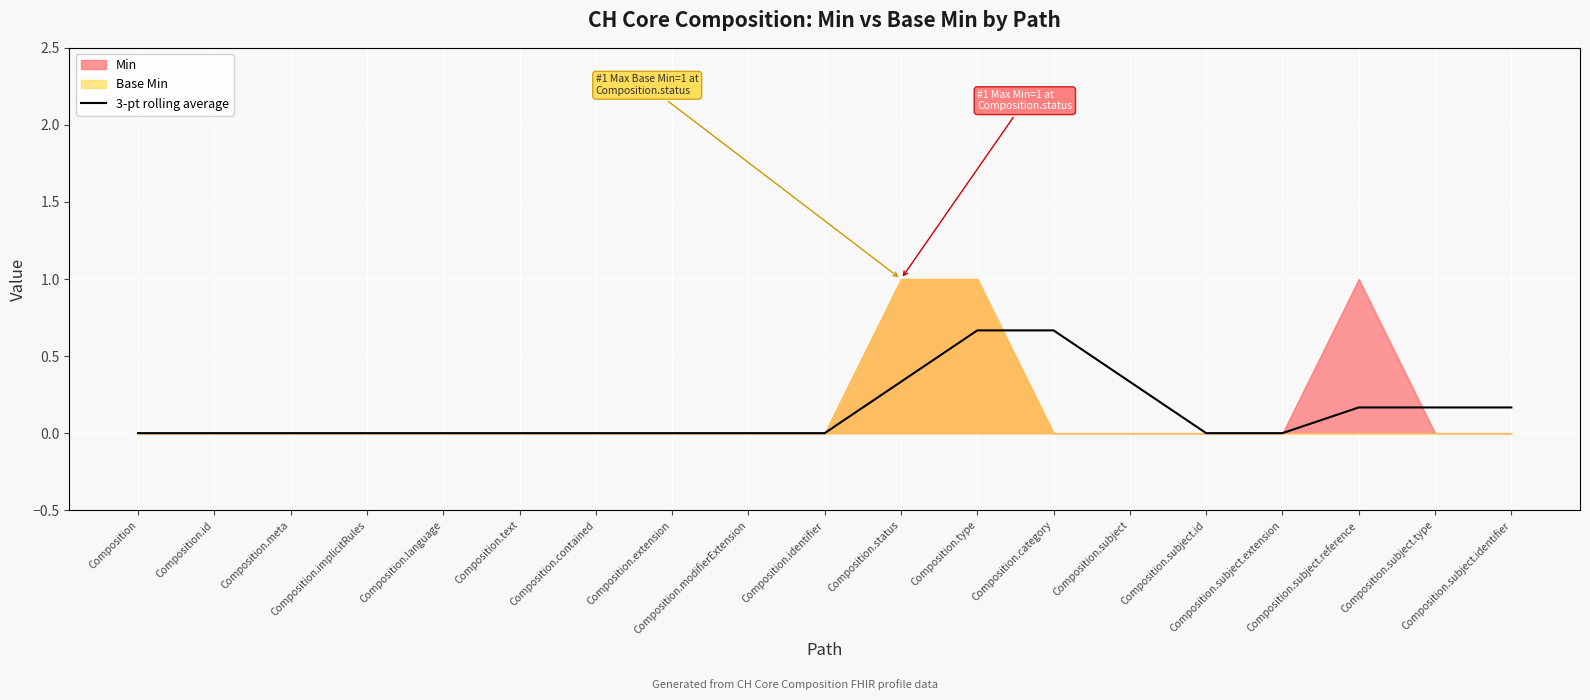

What is the label of the 15th point from the left?

Composition.subject.id